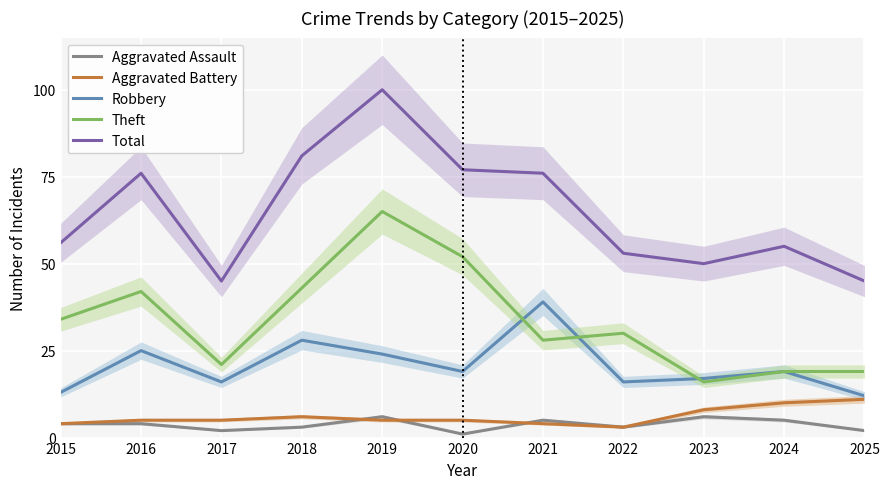

Reading left to right, transcribe all the data shown in this chart.

Aggravated Assault: 2015=4	2016=4	2017=2	2018=3	2019=6	2020=1	2021=5	2022=3	2023=6	2024=5	2025=2
Aggravated Battery: 2015=4	2016=5	2017=5	2018=6	2019=5	2020=5	2021=4	2022=3	2023=8	2024=10	2025=11
Robbery: 2015=13	2016=25	2017=16	2018=28	2019=24	2020=19	2021=39	2022=16	2023=17	2024=19	2025=12
Theft: 2015=34	2016=42	2017=21	2018=43	2019=65	2020=52	2021=28	2022=30	2023=16	2024=19	2025=19
Total: 2015=56	2016=76	2017=45	2018=81	2019=100	2020=77	2021=76	2022=53	2023=50	2024=55	2025=45